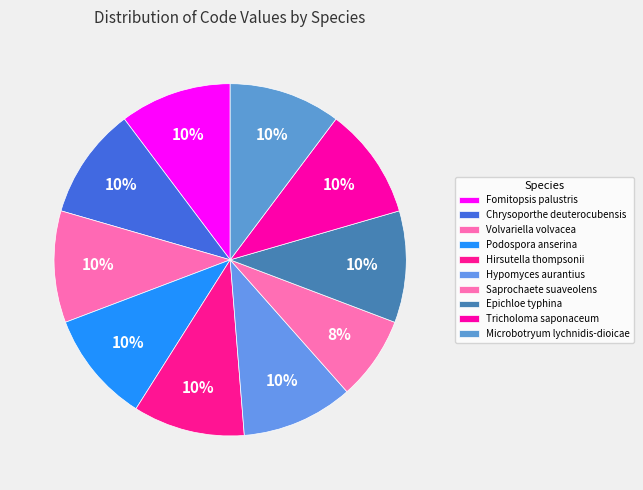

How many slices are in this pie chart?

10